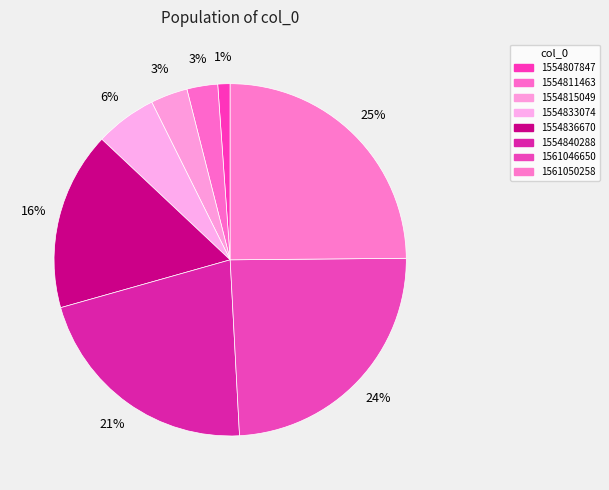

Count the number of slices in the pie.

8